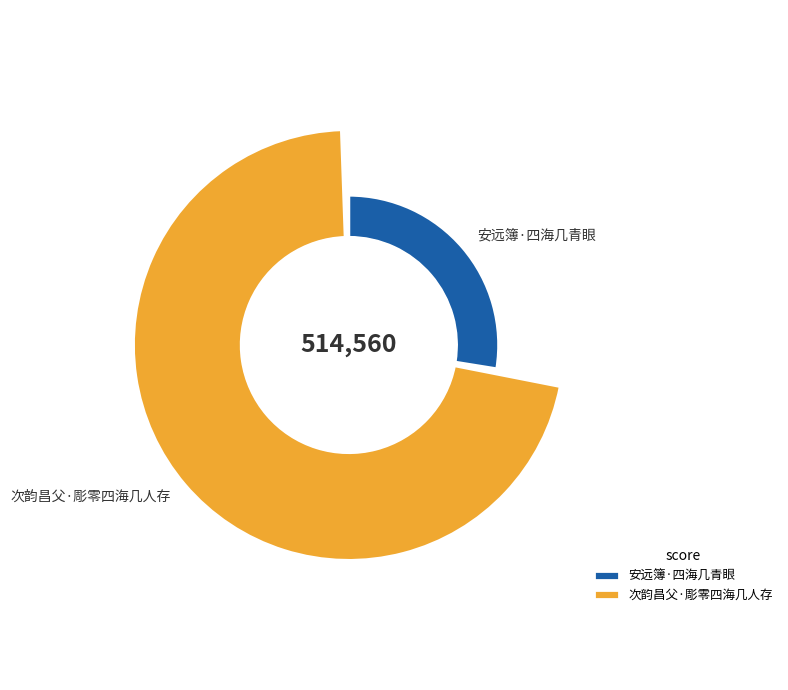

To the nearest percent, what is the average slice percentage?

50%